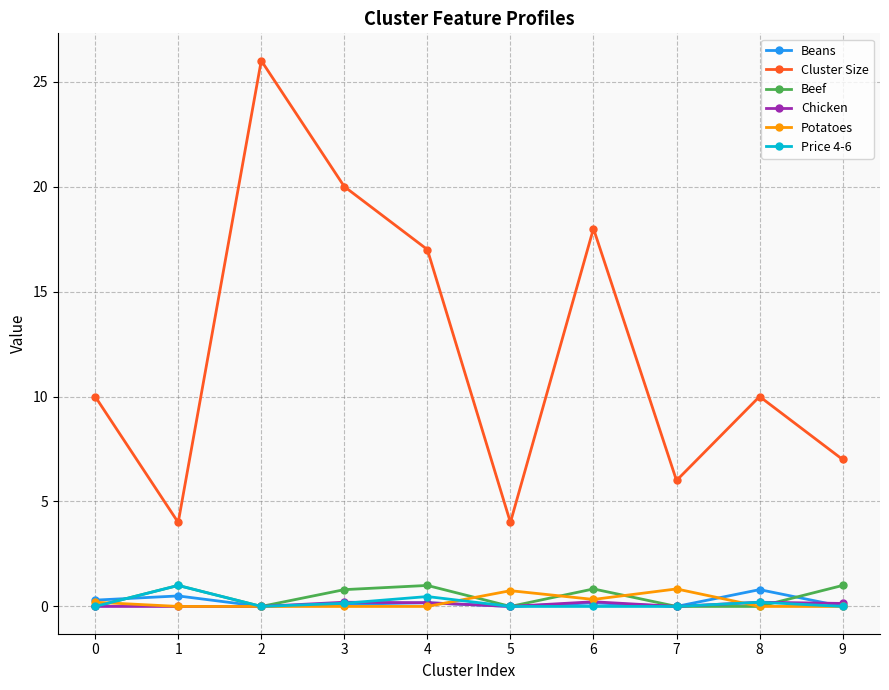

True or false: Beans has a value of 0.5 at 1.

True